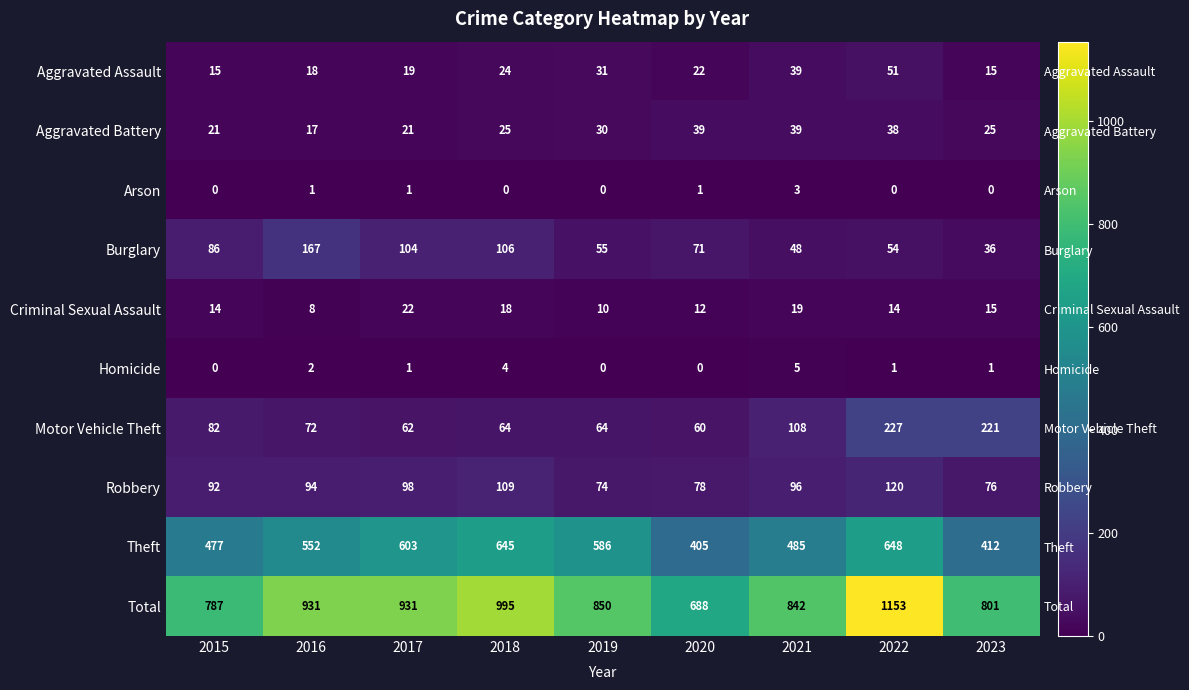

Is it true that Motor Vehicle Theft equals 19 at 2018?

False